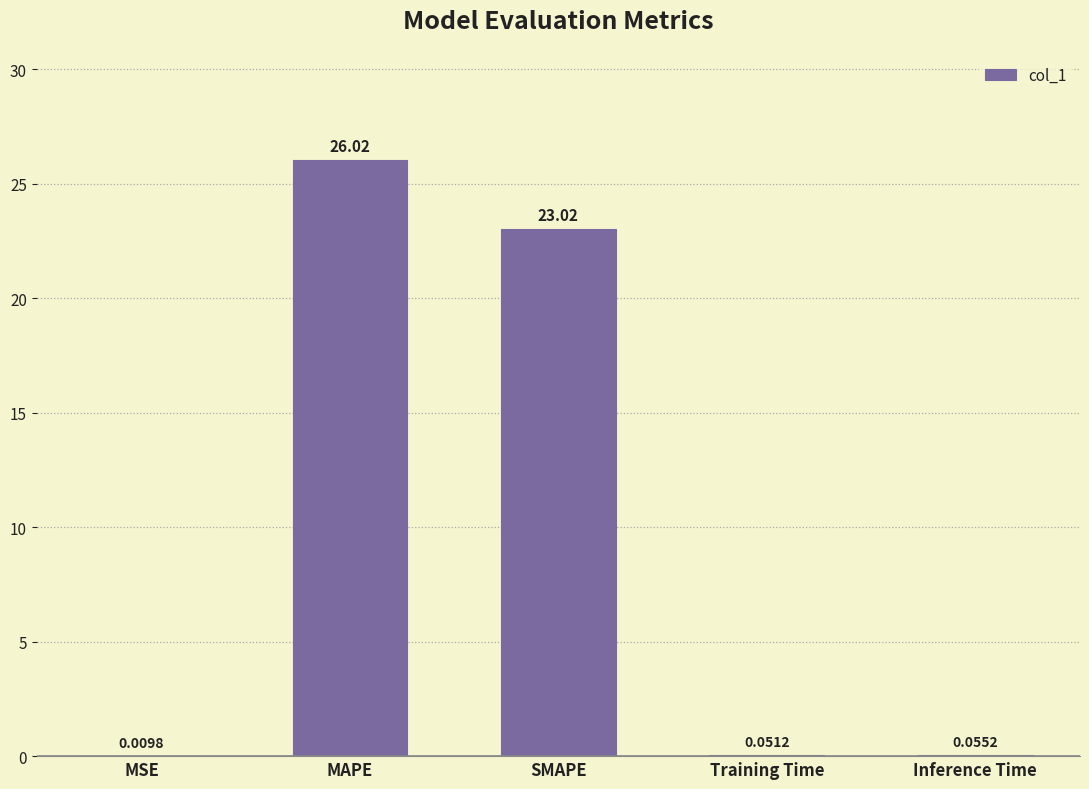

What is the change in value from MAPE to Training Time?

-26.0